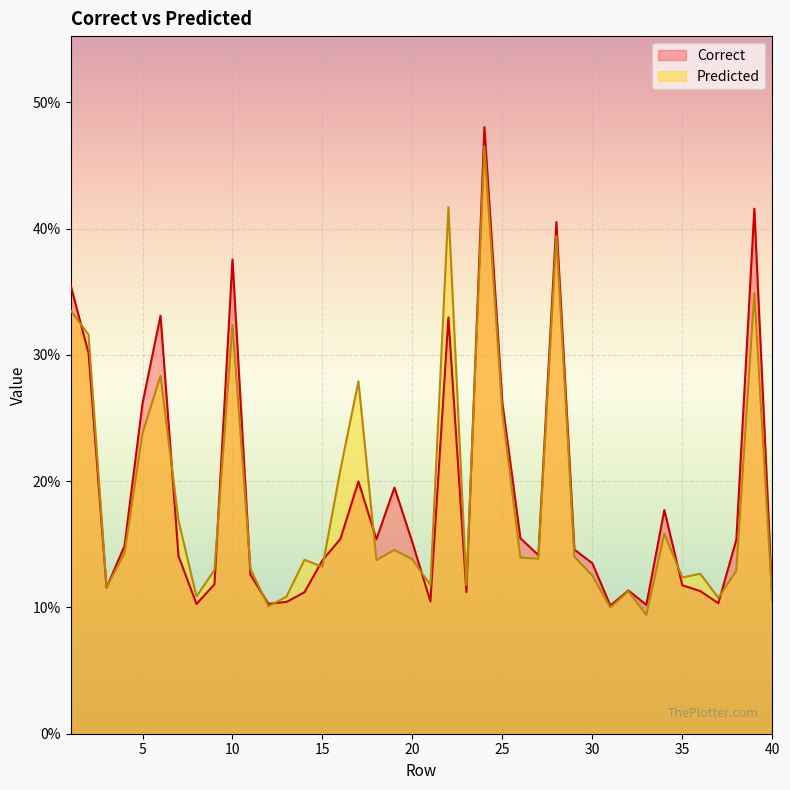

Which series changed the most between 1 and 28?

Predicted